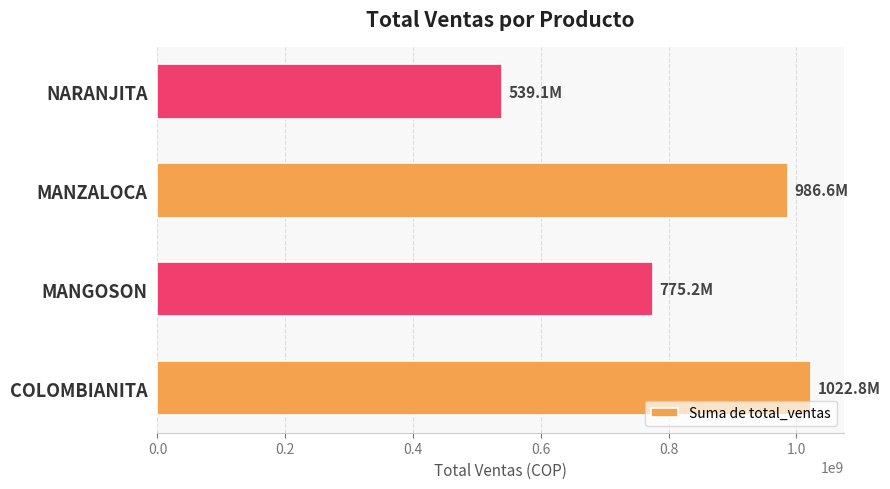

What is the maximum value shown in the chart?

1022825000